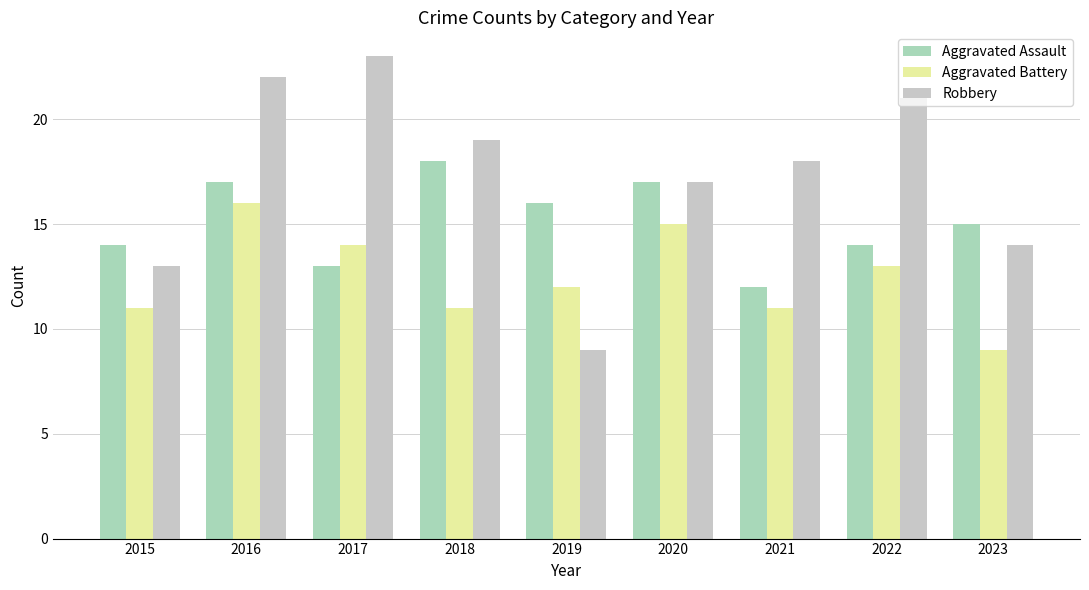

Rank the series by their average value, from lowest to highest.

Aggravated Battery, Aggravated Assault, Robbery